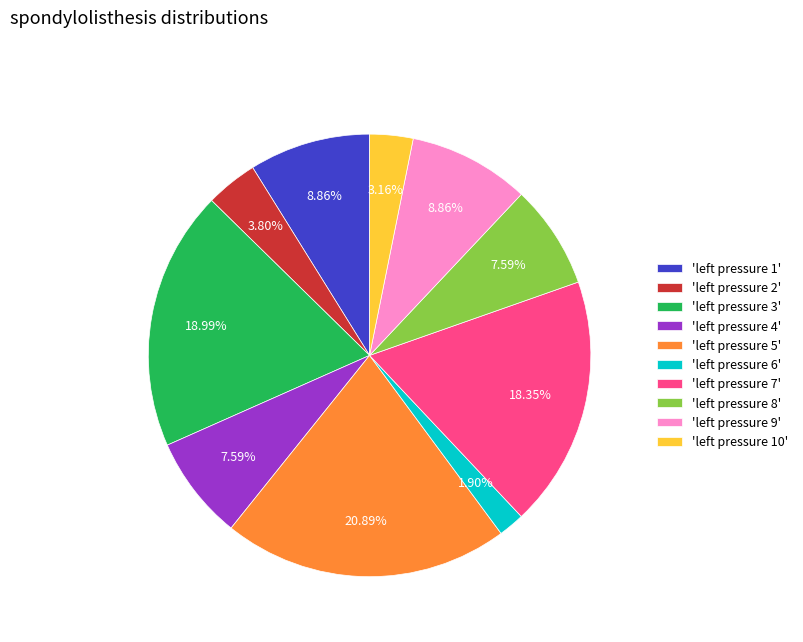

What is the smallest slice in the pie chart?

'left pressure 6'